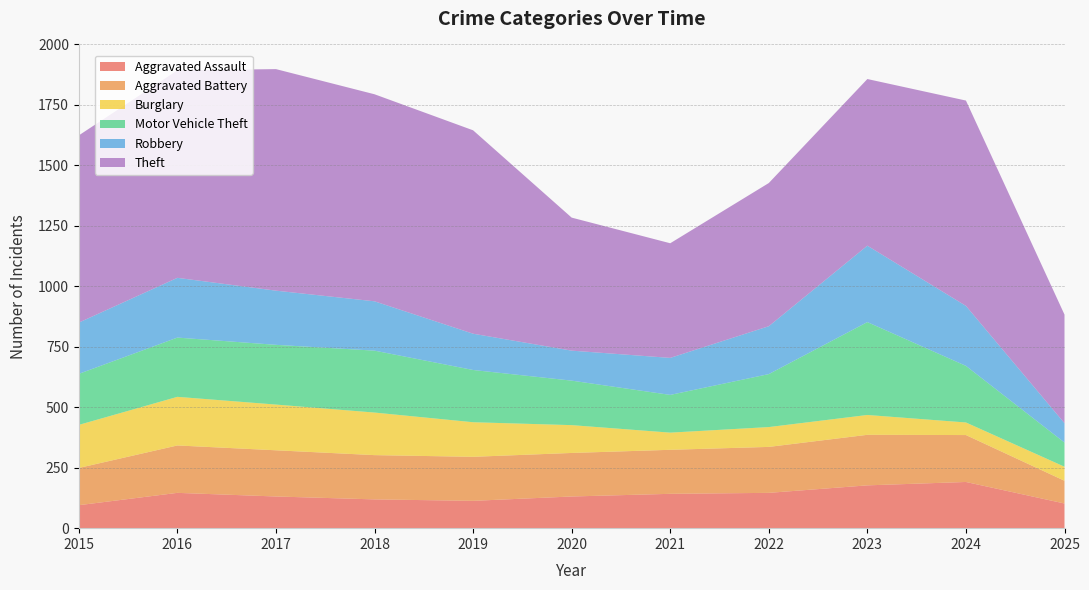

Reading left to right, list all the values displayed in this chart.

Aggravated Assault: 95	146	131	119	113	131	142	146	177	191	102
Aggravated Battery: 154	196	191	183	182	180	182	190	209	194	94
Burglary: 178	201	189	176	143	115	71	82	82	52	58
Motor Vehicle Theft: 211	245	247	256	216	184	156	219	384	234	100
Robbery: 212	247	224	204	150	124	153	198	316	248	80
Theft: 774	858	916	856	841	550	474	592	689	849	449